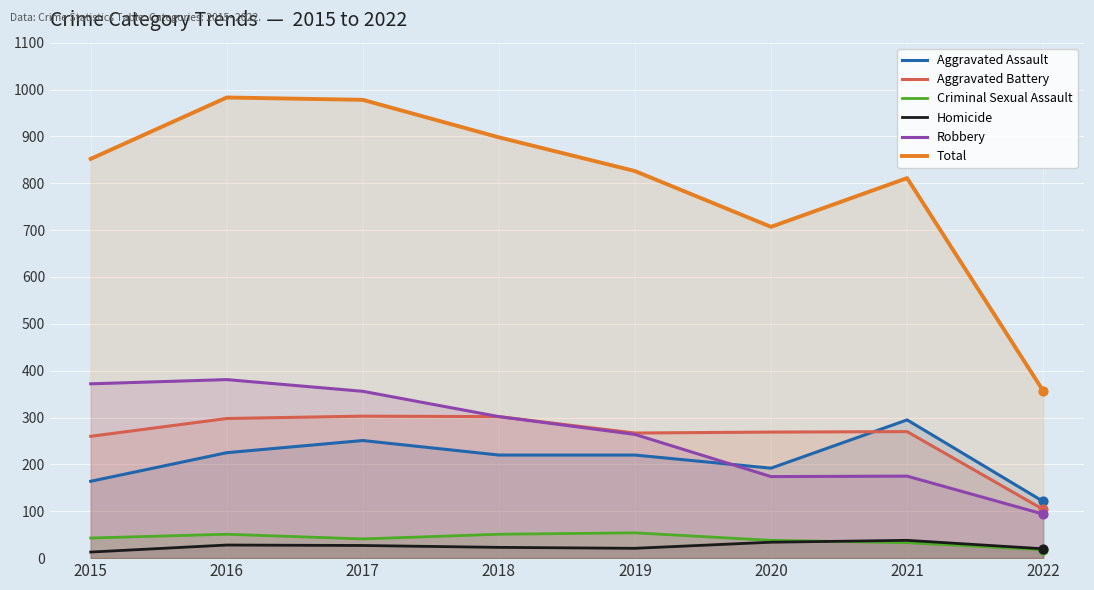

What is the total value across all series at 2015?

1704